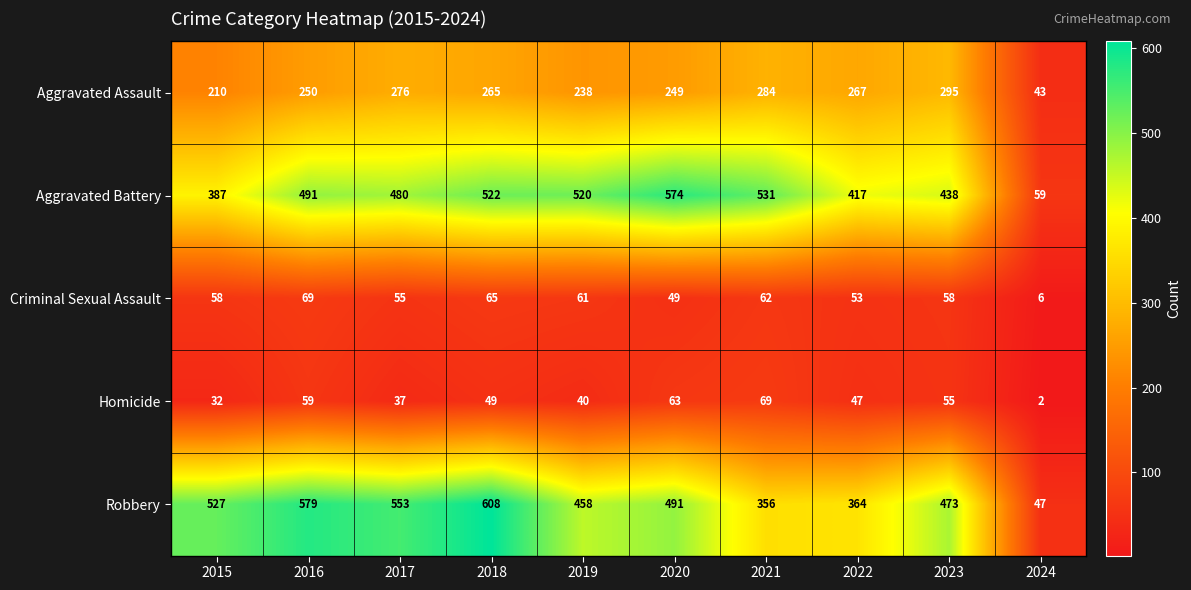

What is the greatest value displayed?

608